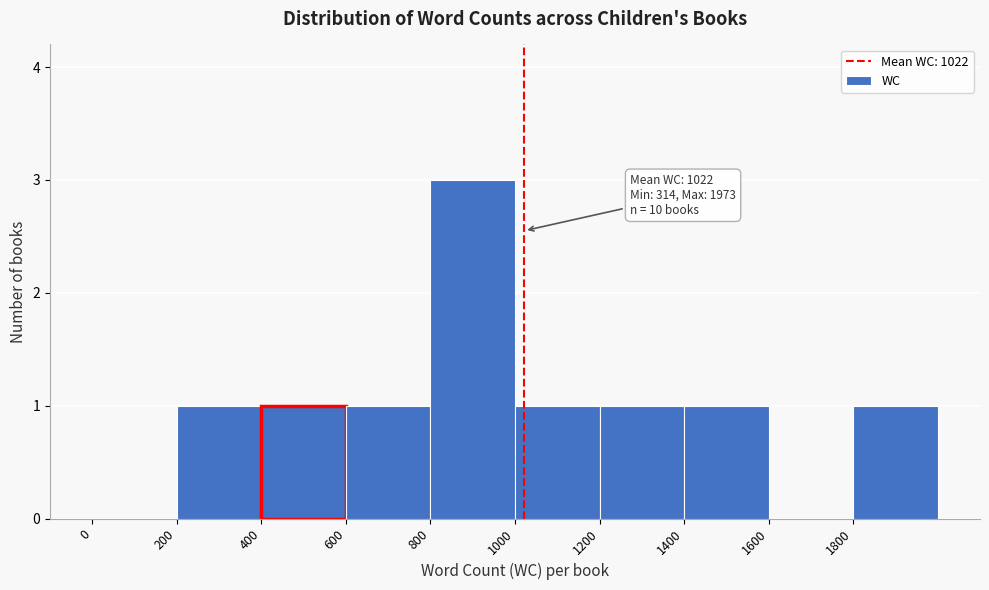

Over which range of the x-axis is the bar tallest?

800 to 1000